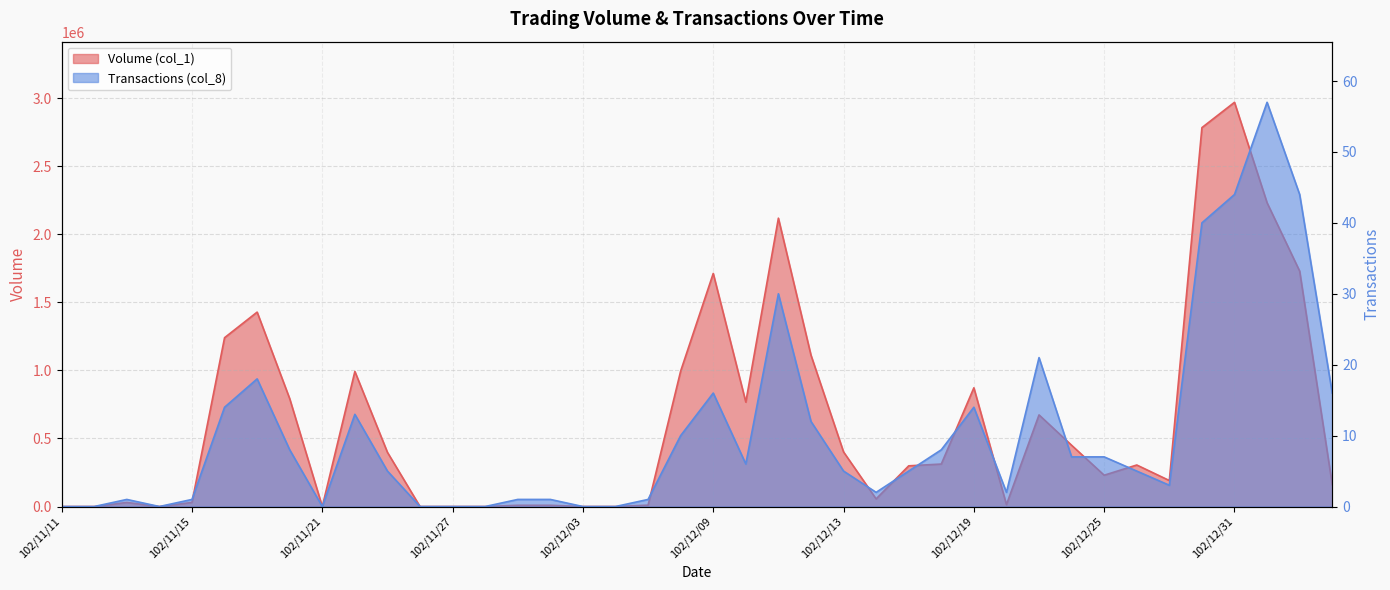

What is the label of the 33rd point from the right?

102/11/20